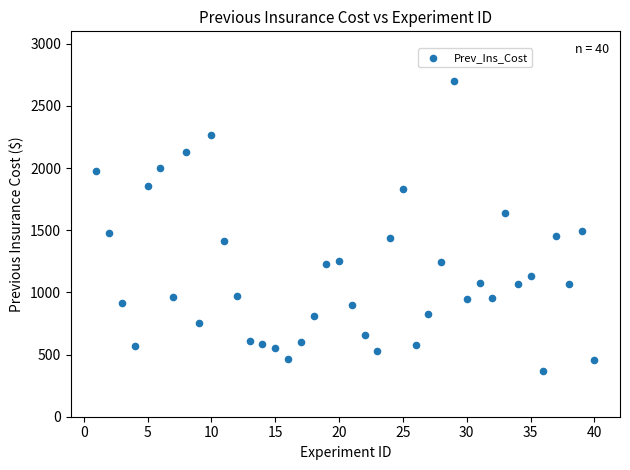

What is the range of X values (max minus min)?

39